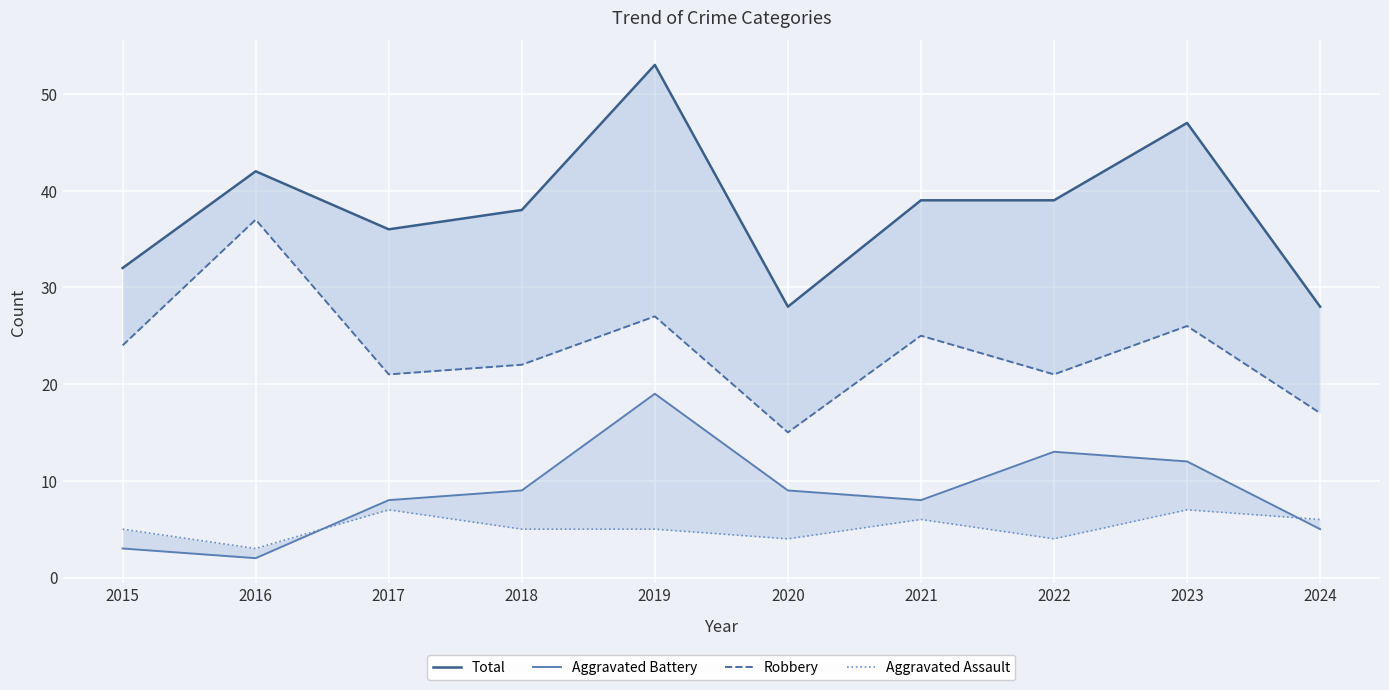

True or false: Aggravated Assault and Robbery cross at least once.

False